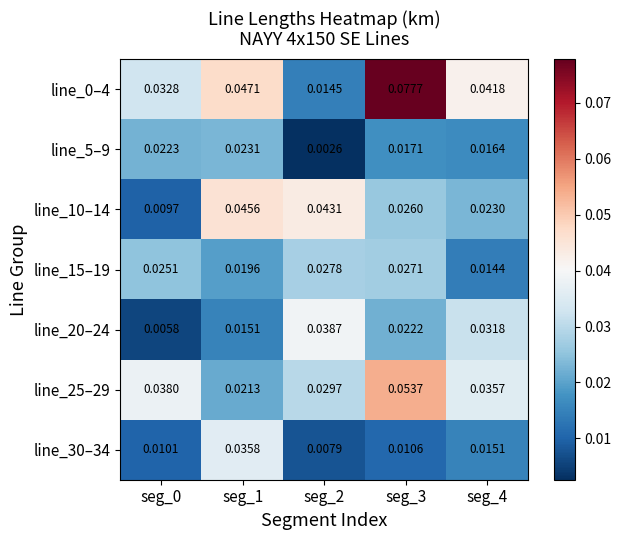

Is the value of line_25–29 at seg_0 greater than the value of line_30–34 at seg_2?

Yes